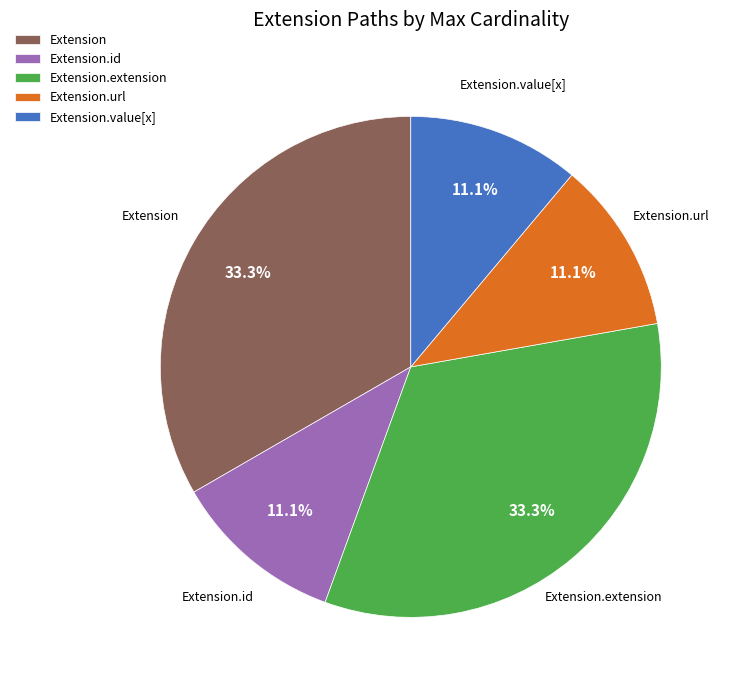

How many segments does this pie chart have?

5